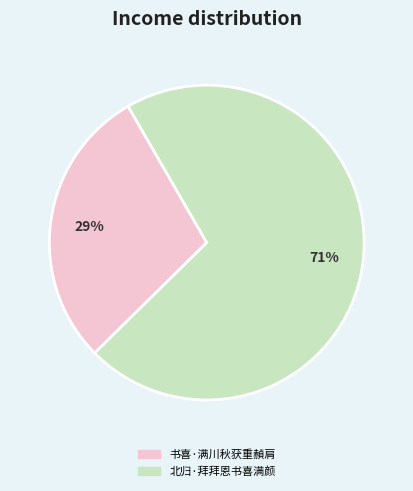

Combined, do 书喜·满川秋获重赬肩 and 北归·拜拜恩书喜满颜 account for over 50%?

Yes